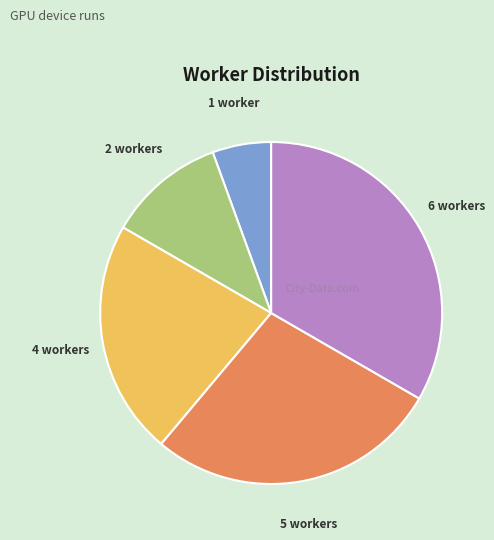

Is it true that 5 workers is 16% of the pie?

False